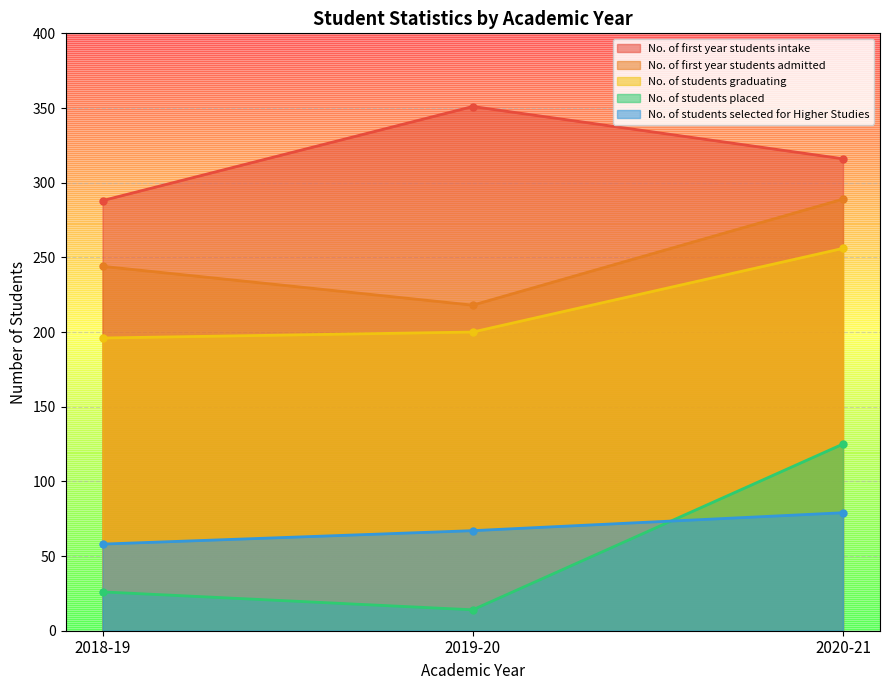

Which label corresponds to the smallest value in the chart?

2019-20